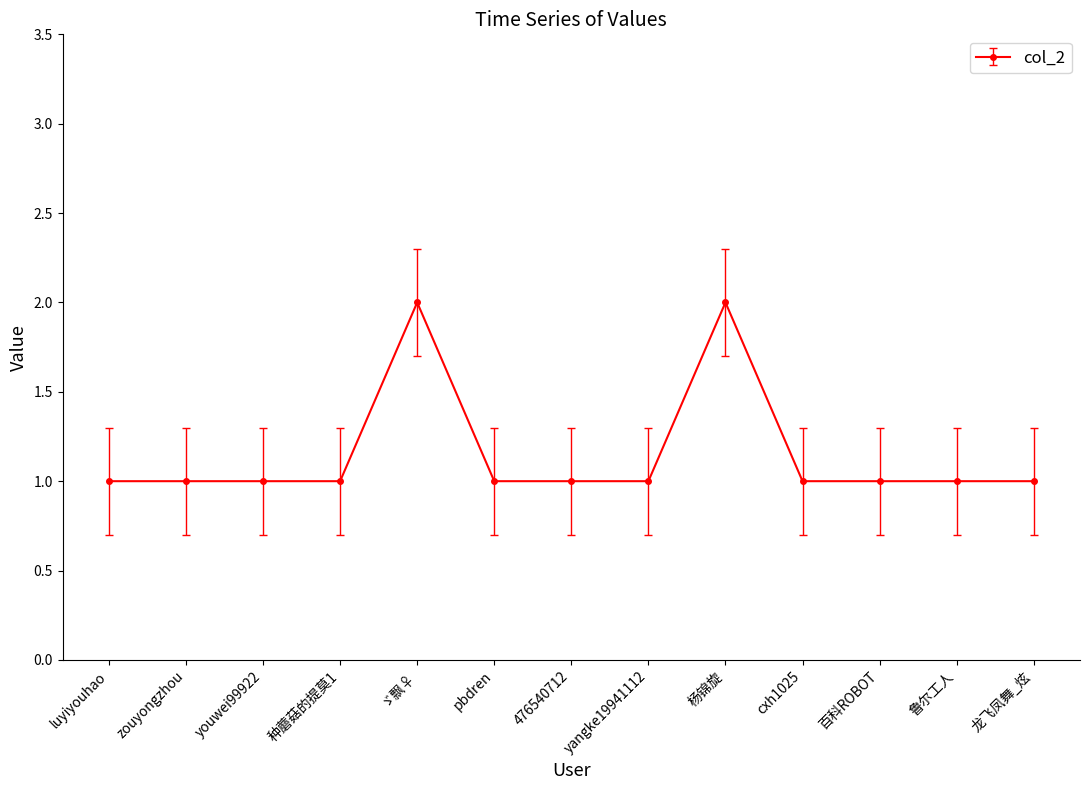

What is the smallest value displayed?

1